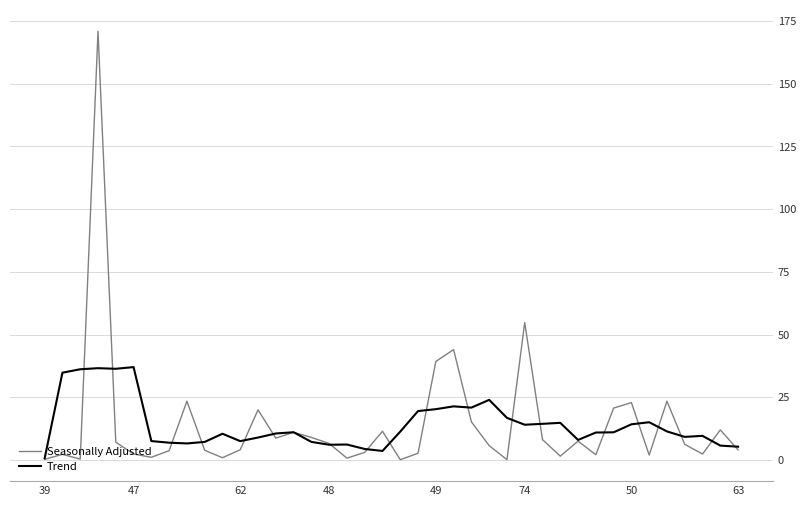

At how many categories does at least one series exceed 62?

1